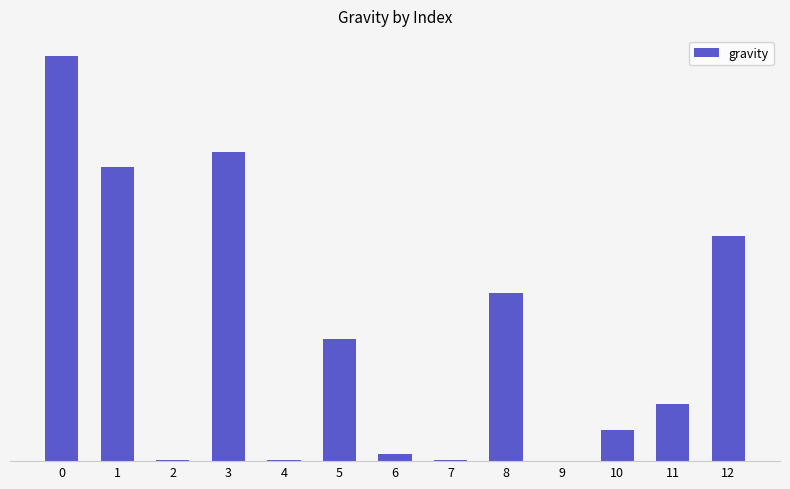

Which category has the lowest value across all series?

9